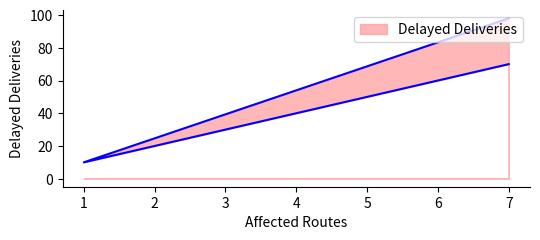

Approximately how many times larger is the value at 1 compared to 7?

0.1